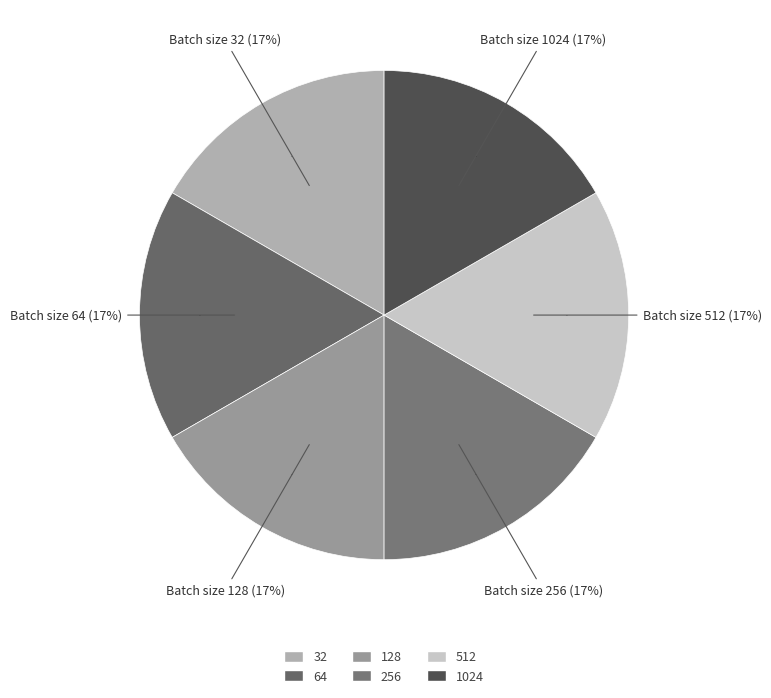

True or false: 256 accounts for 28% of the total.

False